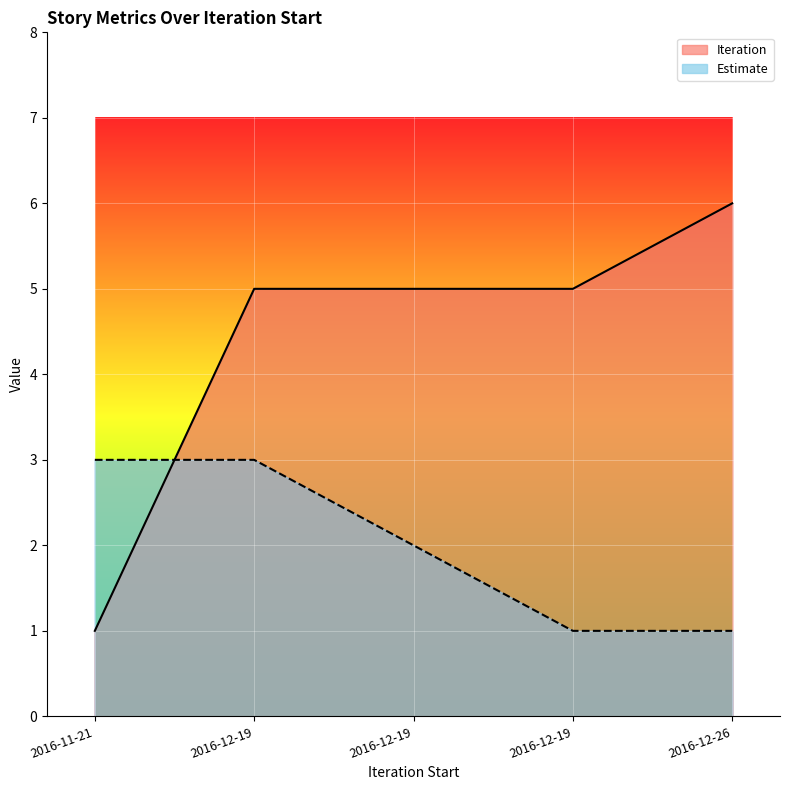

What is the maximum value for Estimate?

3